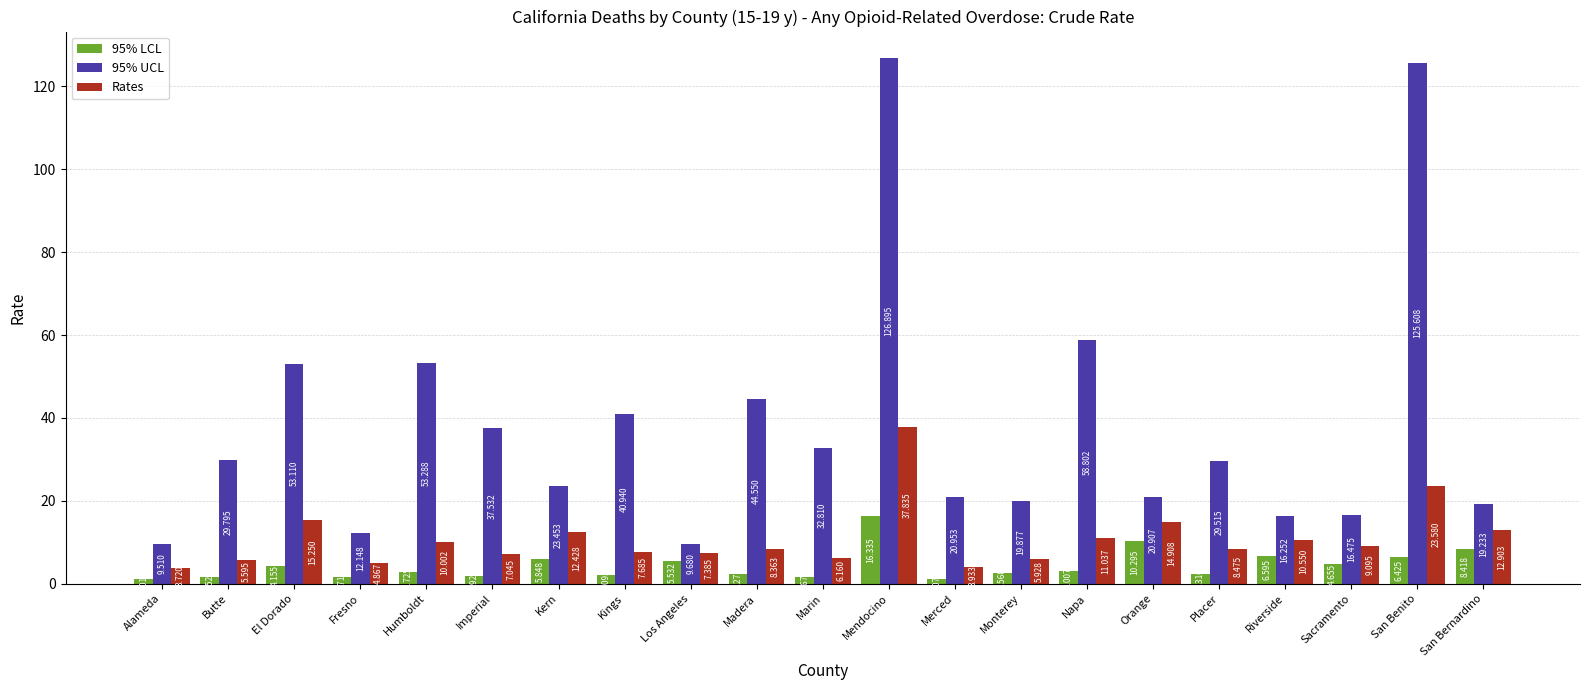

Where is 95% LCL nearest to the value 8?

San Bernardino